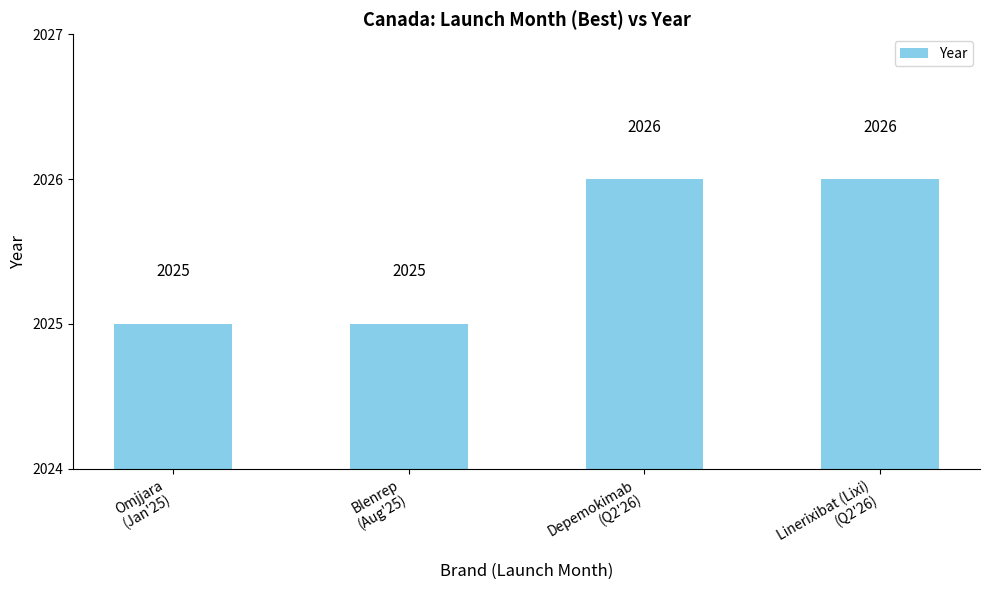

Is it true that the value at Blenrep
(Aug'25) is 2025?

True